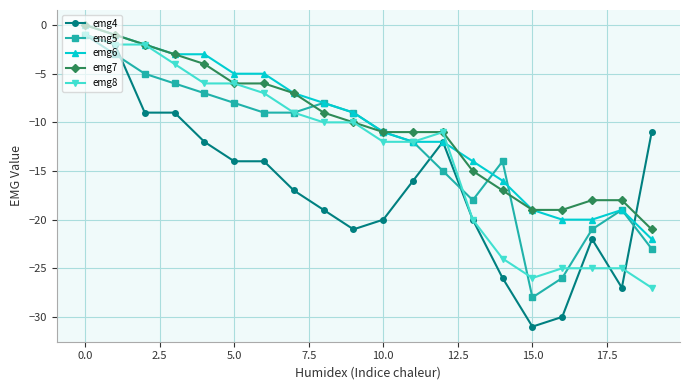

What is the value of the emg5 point at the 13th from the left?

-15